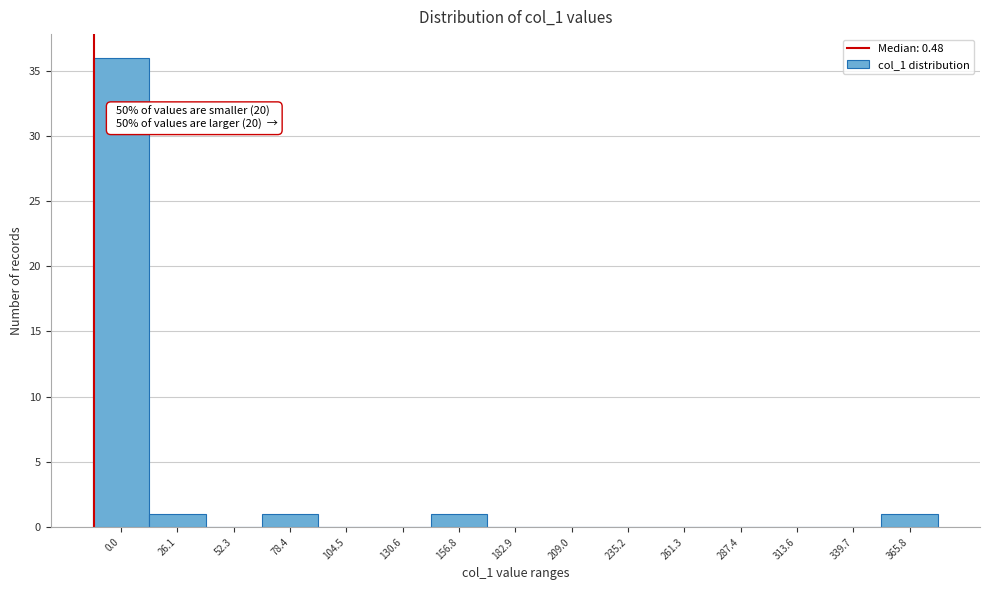

Reading left to right, what are all the values shown in this chart?

0.0=36	26.1=1	52.3=0	78.4=1	104.5=0	130.6=0	156.8=1	182.9=0	209.0=0	235.2=0	261.3=0	287.4=0	313.6=0	339.7=0	365.8=1